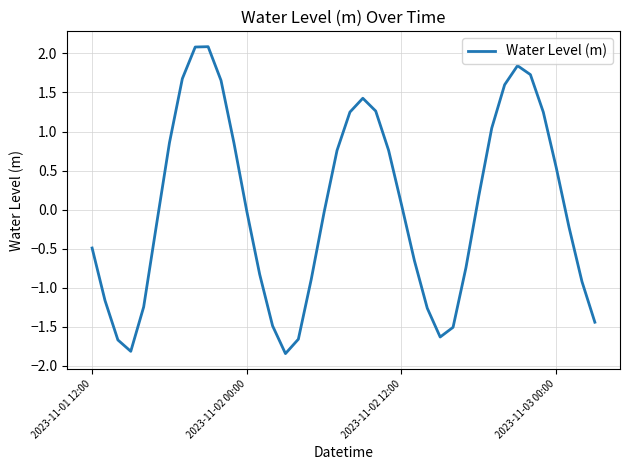

What is the greatest value displayed?

2.1